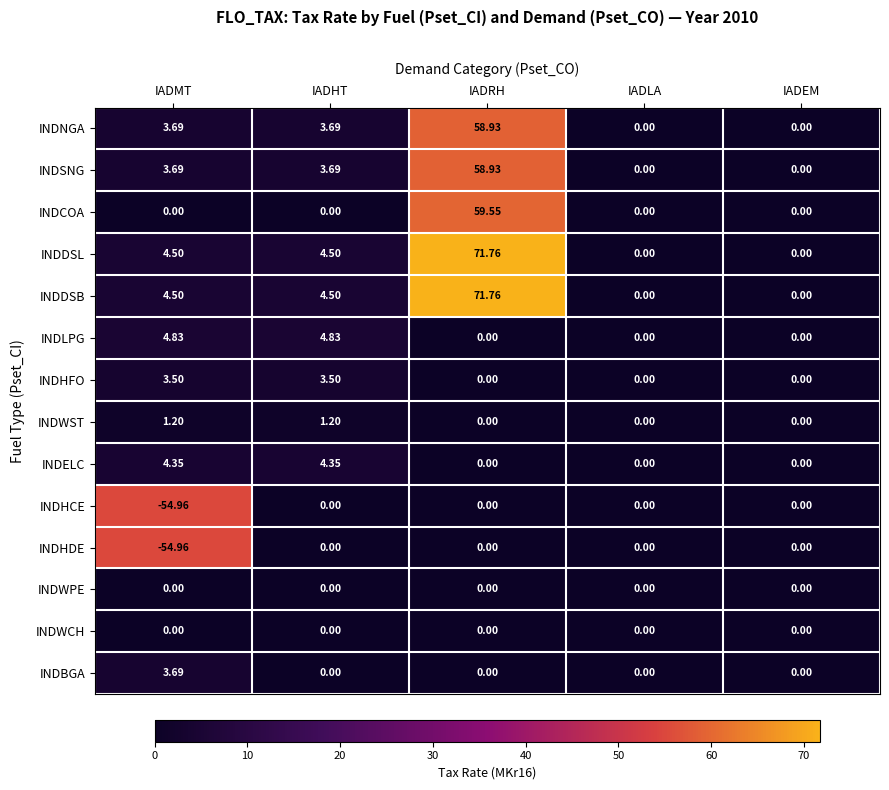

At which category does the chart reach its peak across all series?

IADRH